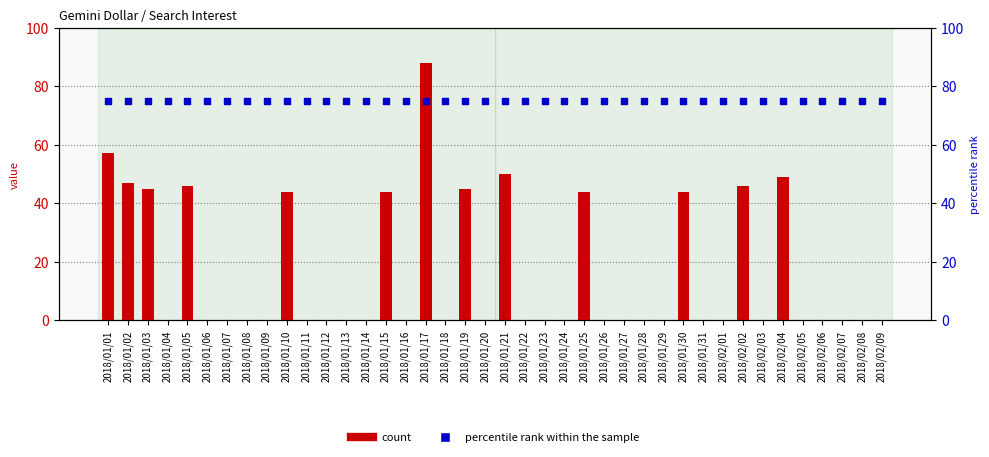

Is the value of percentile rank within the sample at 2018/01/08 greater than the value of count at 2018/02/03?

Yes